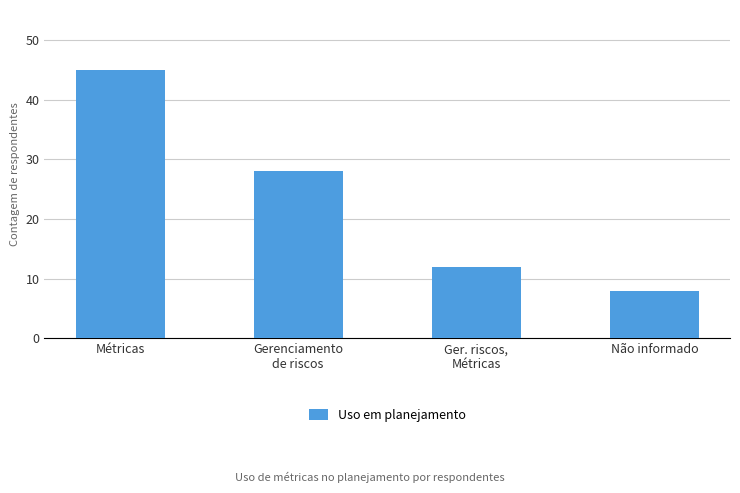

Which label corresponds to the smallest value in the chart?

Não informado